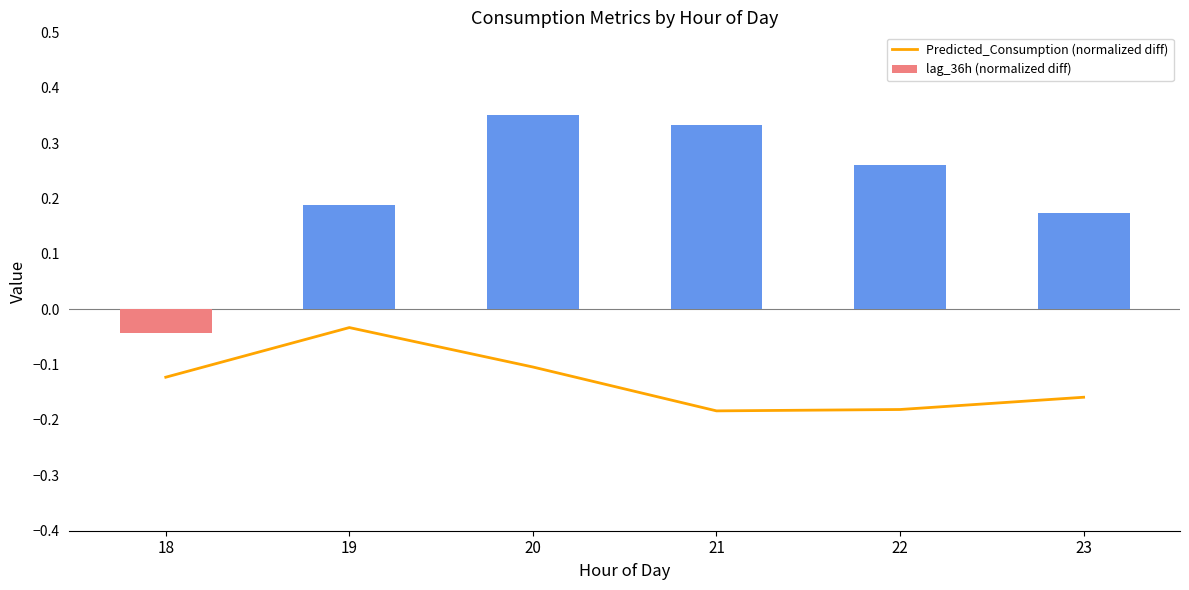

The lag_36h (normalized diff) series shows -0.0 at 18. True or false?

True